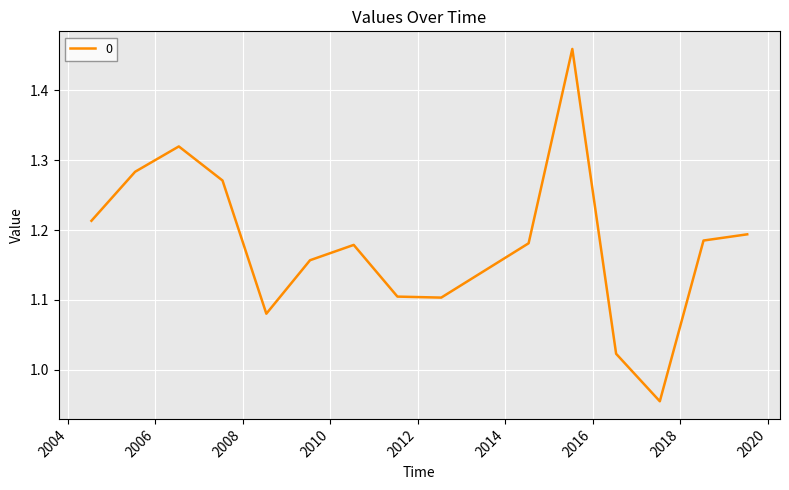

What is the difference between the maximum and minimum values?

0.5